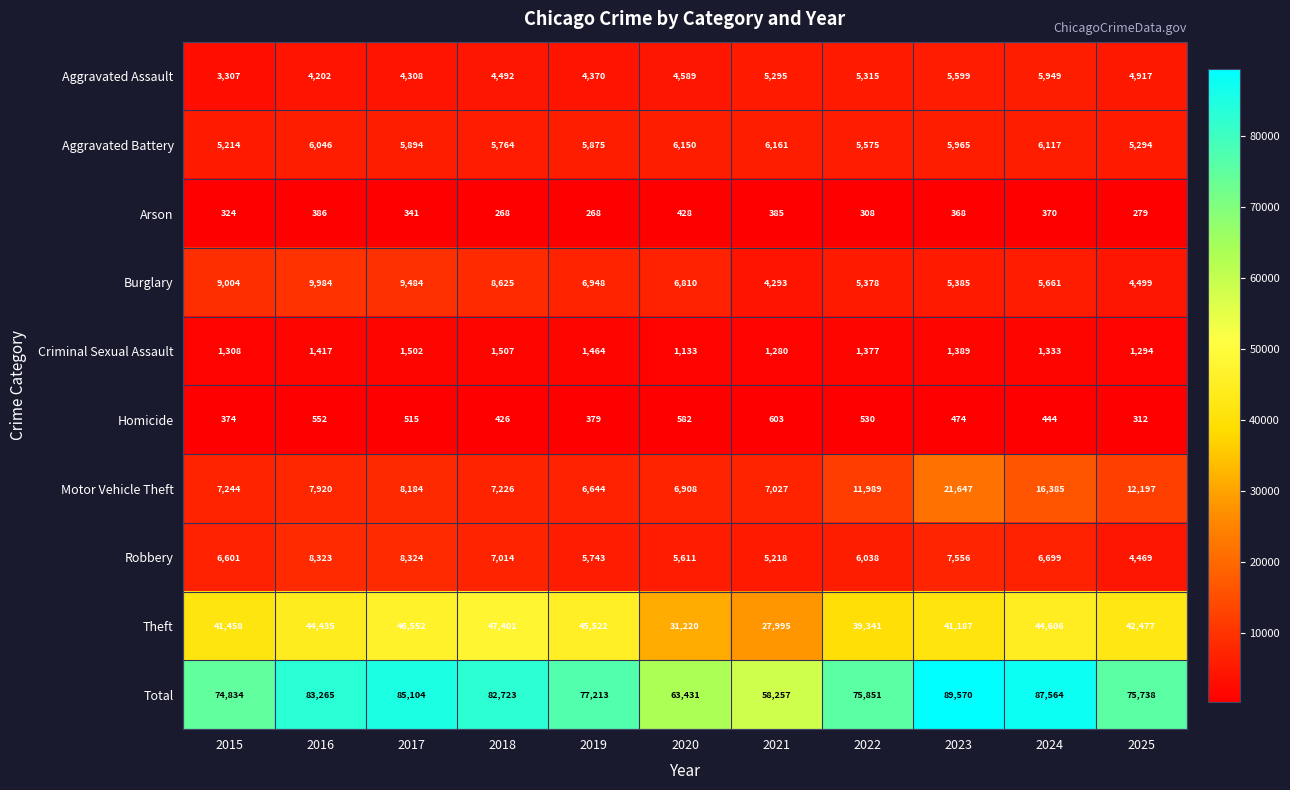

Between 2020 and 2025, which series saw the biggest shift?

Total